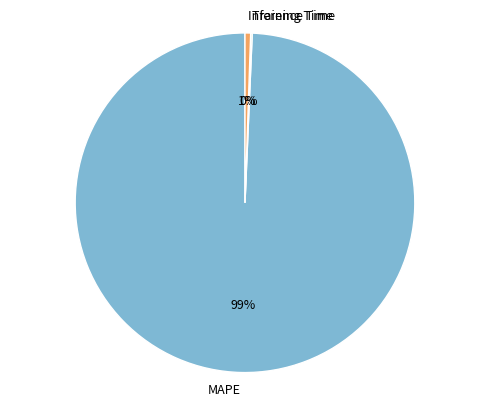

Does any single category account for the majority?

Yes